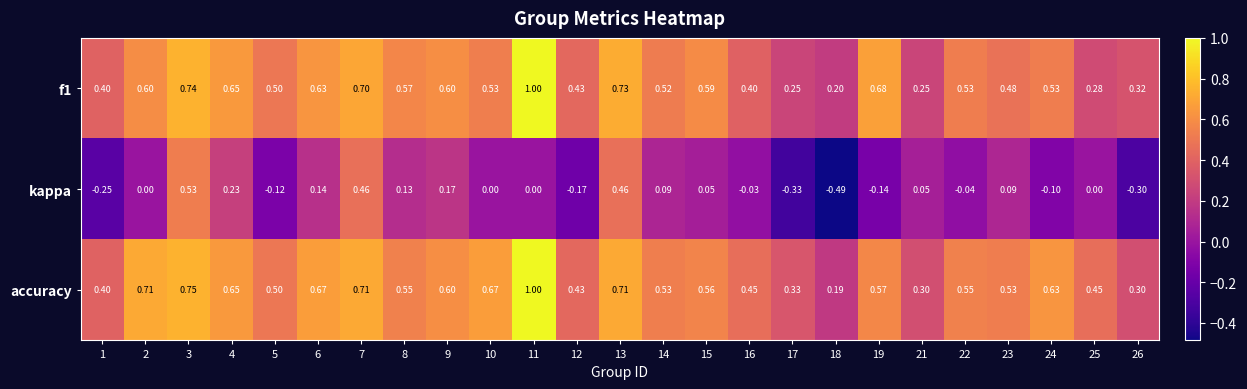

Count the number of data series in this chart.

3